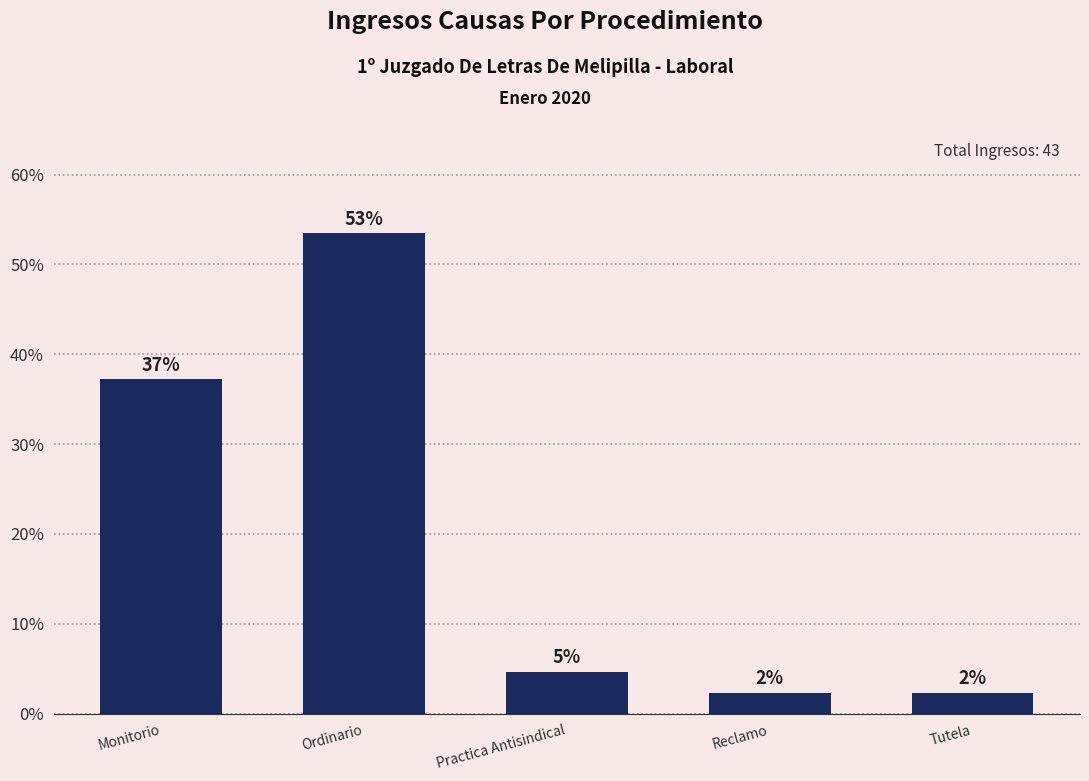

The value at Practica Antisindical is 4.7. True or false?

True